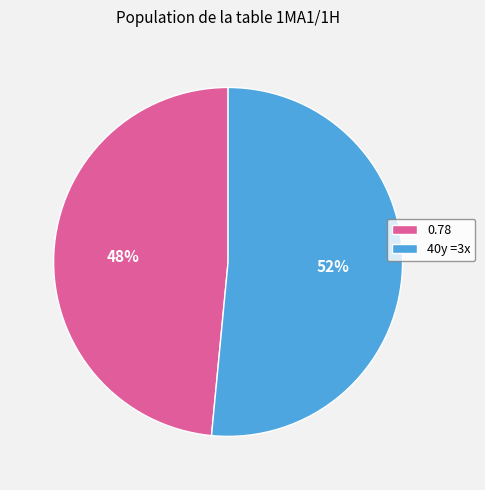

To the nearest percent, what is the average slice percentage?

50%